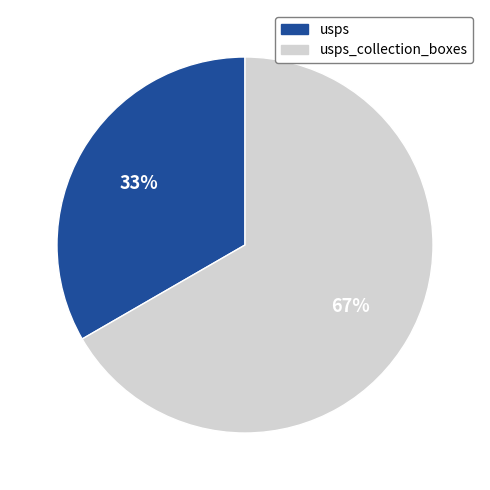

To the nearest percent, what is the average slice percentage?

50%